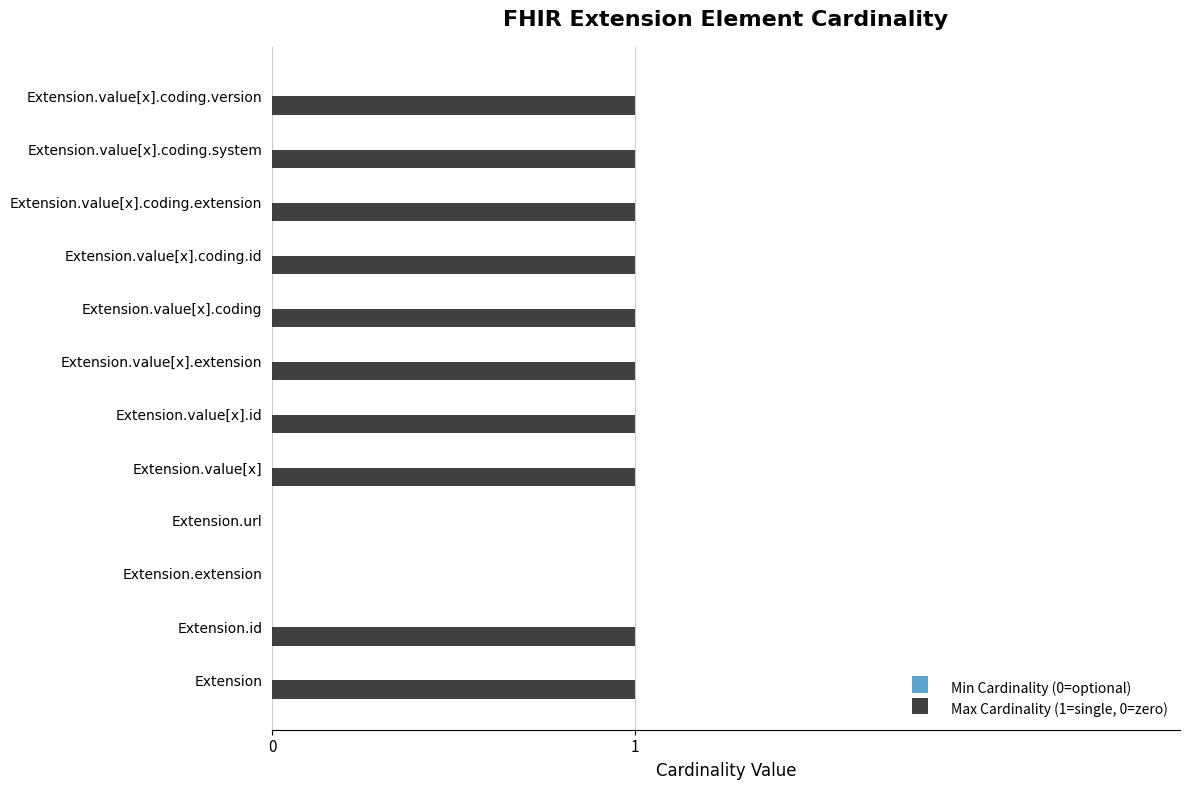

What is the sum of all values?

10